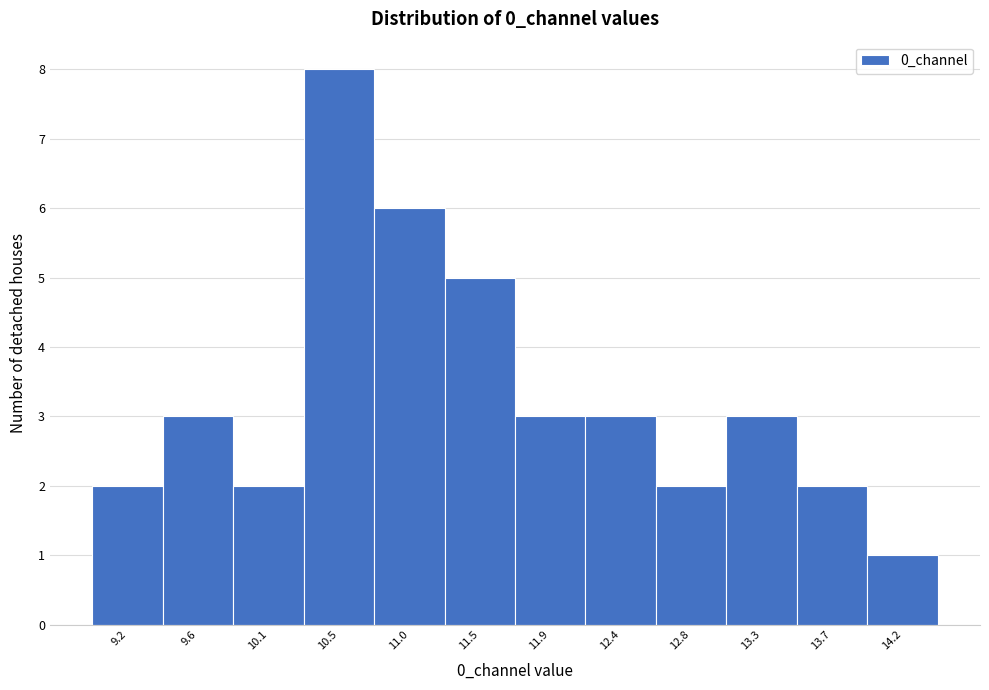

Reading left to right, extract all data points from this chart.

9.2=2	9.6=3	10.1=2	10.5=8	11.0=6	11.5=5	11.9=3	12.4=3	12.8=2	13.3=3	13.7=2	14.2=1